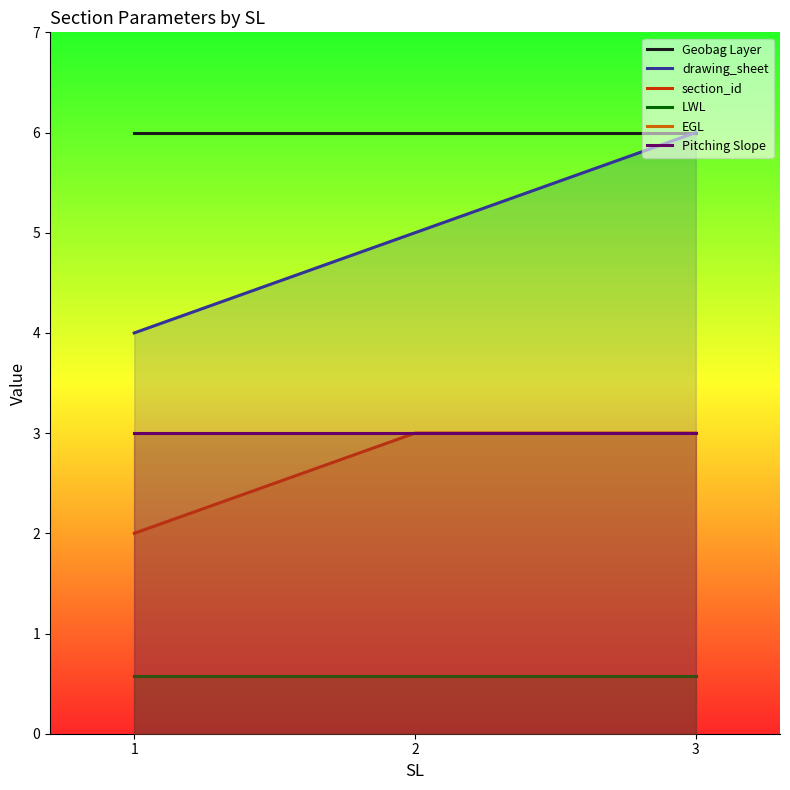

How many lines are shown in the chart?

6